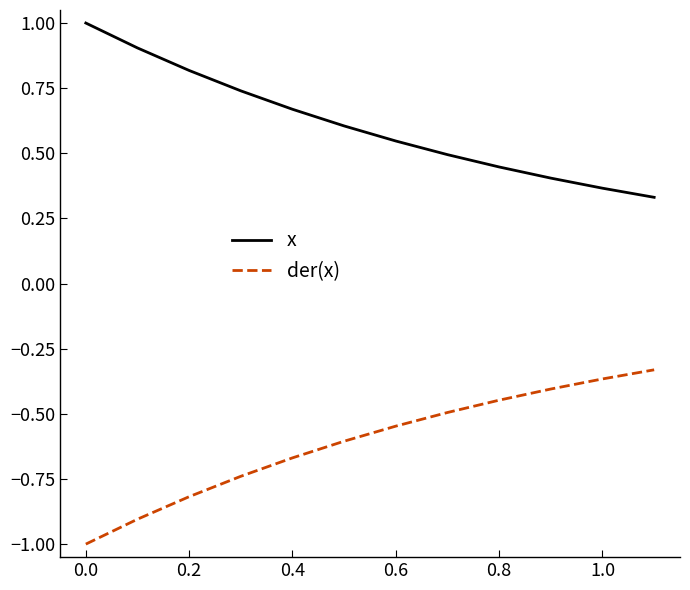

True or false: x and der(x) intersect in this chart.

False